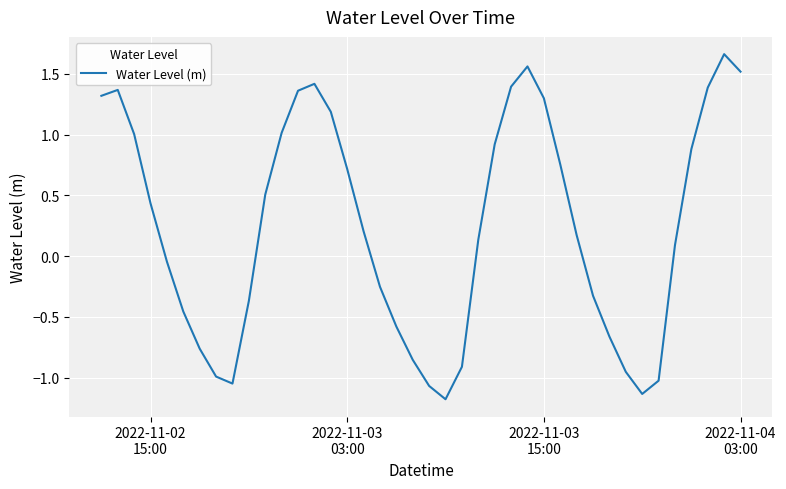

What is the difference between the maximum and minimum values?

2.8